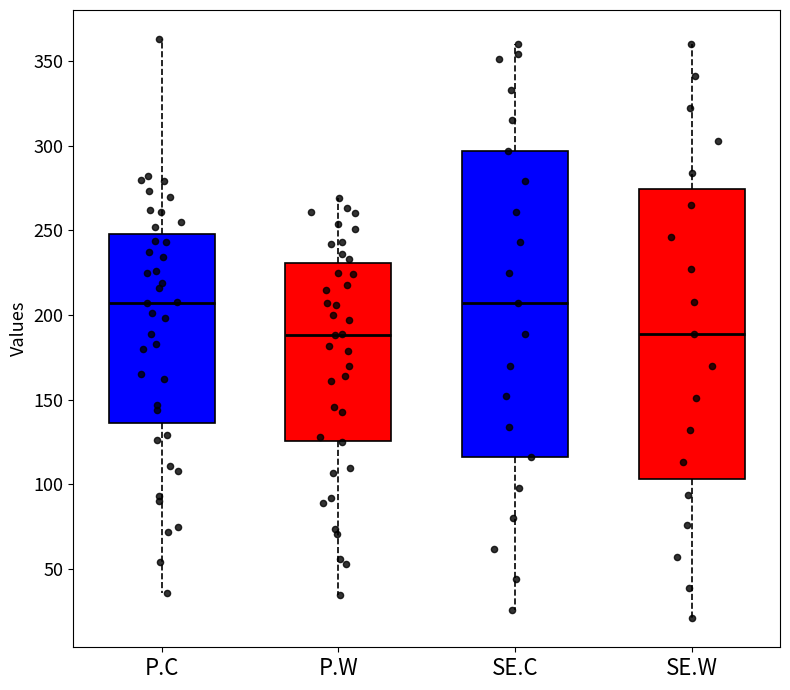

Reading left to right, read every box against the y-axis: the position of its median line, the range the box covers, and the ends of its whiskers. The values are not printed on the chart, so give them approximately, as read against the axis.

P.C: median 205, box 135 to 250, whiskers 35 to 365
P.W: median 190, box 125 to 230, whiskers 35 to 270
SE.C: median 205, box 115 to 295, whiskers 25 to 360
SE.W: median 190, box 105 to 275, whiskers 20 to 360